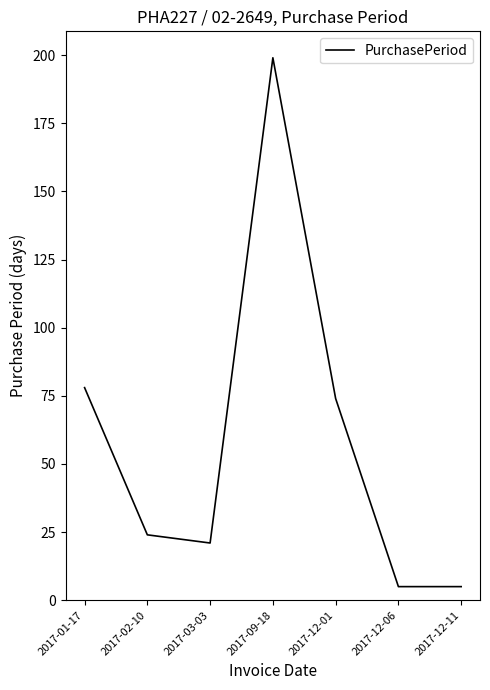

What is the greatest value displayed?

199